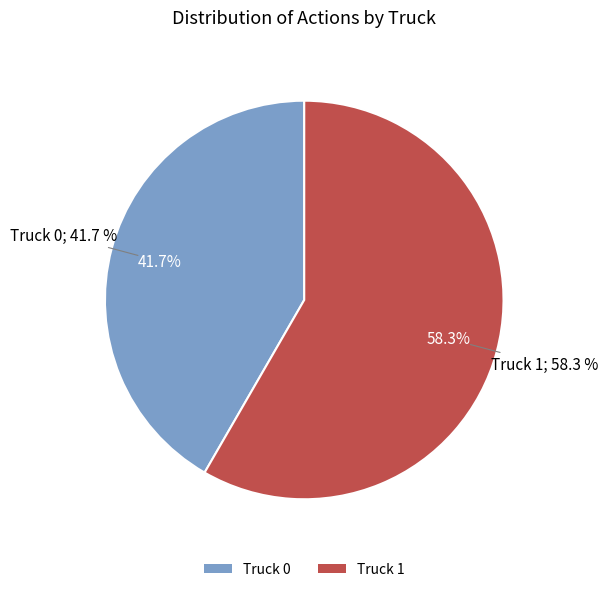

To the nearest percent, what is the combined percentage of Truck 1 and Truck 0?

100%